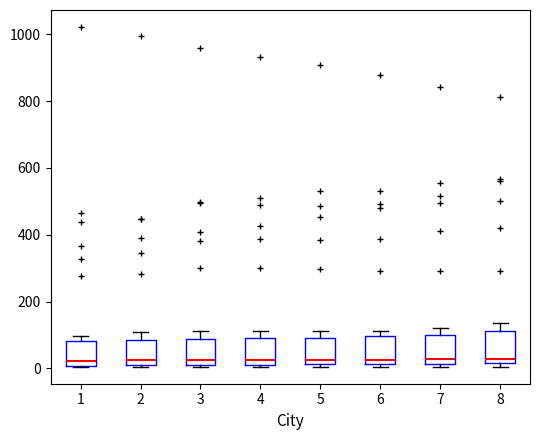

Reading left to right, read every box against the y-axis: the position of its median line, the range the box covers, and the ends of its whiskers. The values are not printed on the chart, so give them approximately, as read against the axis.

1: median 20, box 0 to 80, whiskers 0 to 100
2: median 20, box 0 to 80, whiskers 0 to 120
3: median 20 (just above the box's lower edge), box 20 to 80, whiskers 0 to 120
4: median 20 (just above the box's lower edge), box 20 to 100, whiskers 0 to 120
5: median 20 (just above the box's lower edge), box 20 to 100, whiskers 0 to 120
6: median 20 (just above the box's lower edge), box 20 to 100, whiskers 0 to 120
7: median 20 (just above the box's lower edge), box 20 to 100, whiskers 0 to 120
8: median 20 (just above the box's lower edge), box 20 to 120, whiskers 0 to 140